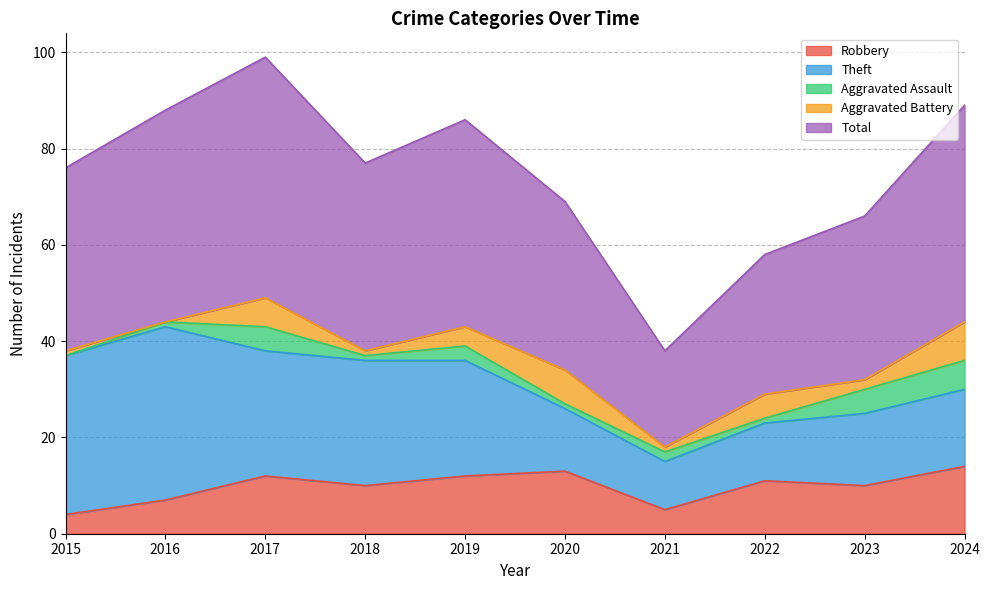

What are all the series names shown in the legend?

Robbery, Theft, Aggravated Assault, Aggravated Battery, Total